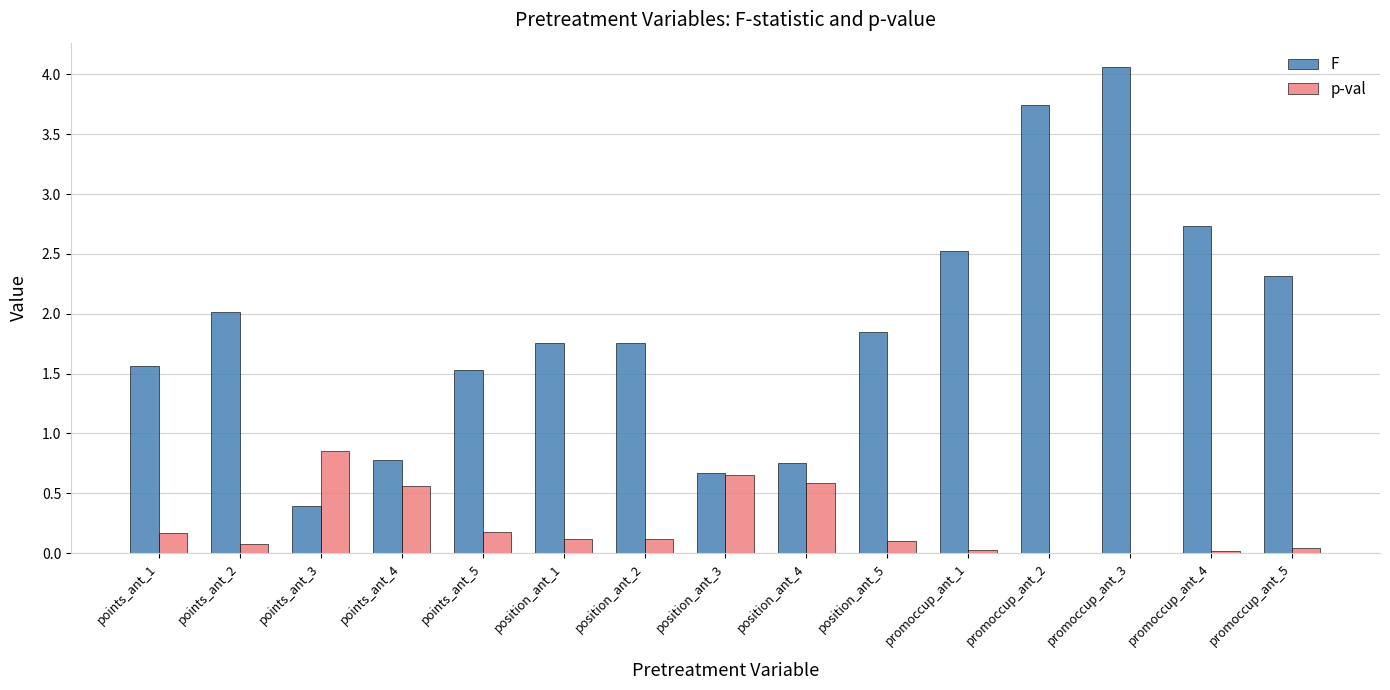

How many groups of bars are there?

15